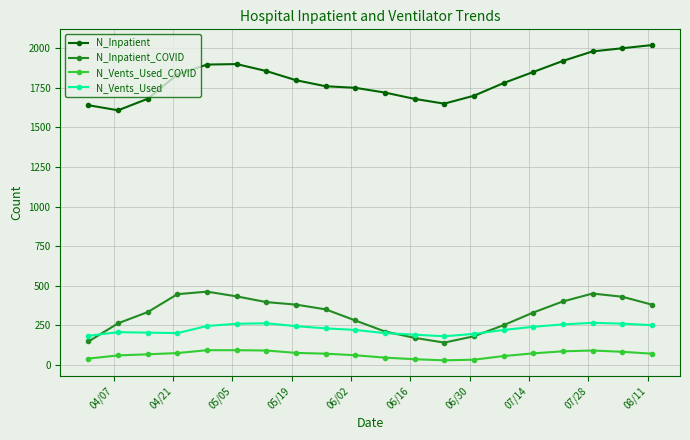

Does the chart display data point markers on the line(s)?

Yes